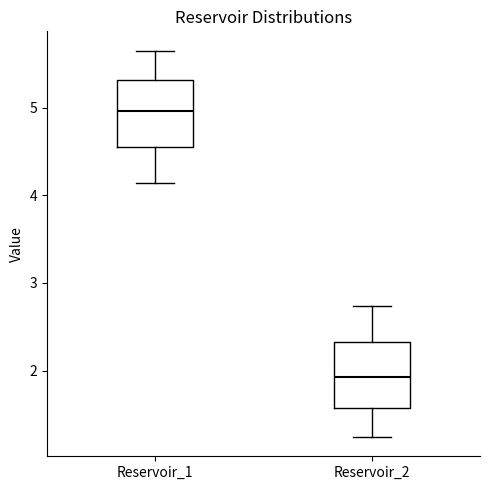

Reading left to right, transcribe this box plot: for each box, give where its median line is, the range the box spans, and where its two whiskers end, as read against the y-axis. The values are not printed on the chart, so give them approximately, as read against the axis.

Reservoir_1: median 5.0, box 4.6 to 5.3, whiskers 4.1 to 5.7
Reservoir_2: median 1.9, box 1.6 to 2.3, whiskers 1.2 to 2.7